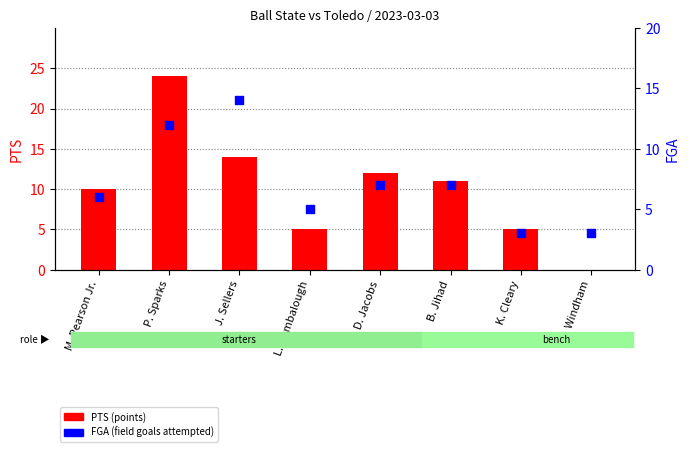

What is the total value across all series at L. Bumbalough?

10